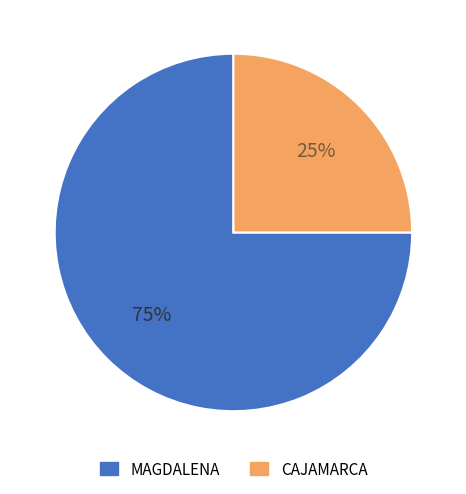

Rank the categories by value from lowest to highest.

CAJAMARCA, MAGDALENA